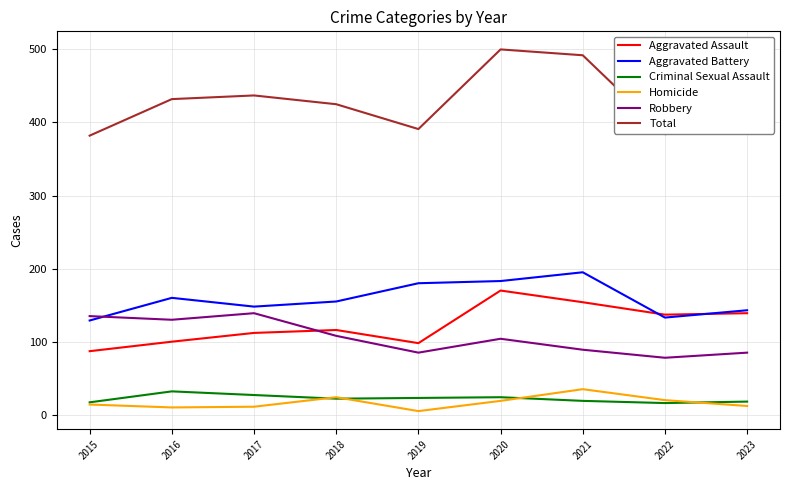

Is this an area chart (filled region under the line)?

No